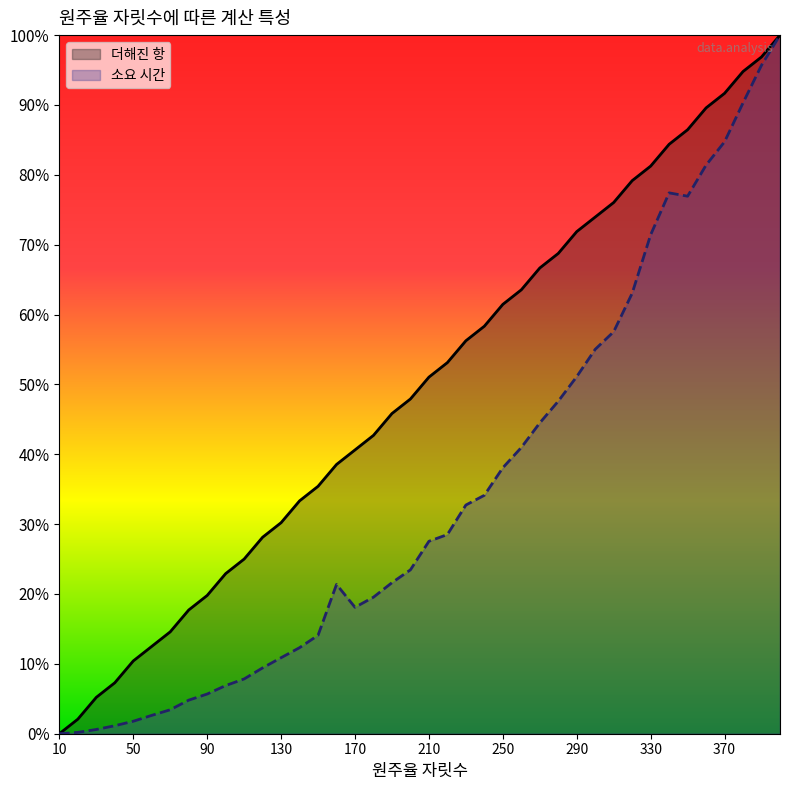

True or false: 더해진 항 and 소요 시간 intersect in this chart.

False